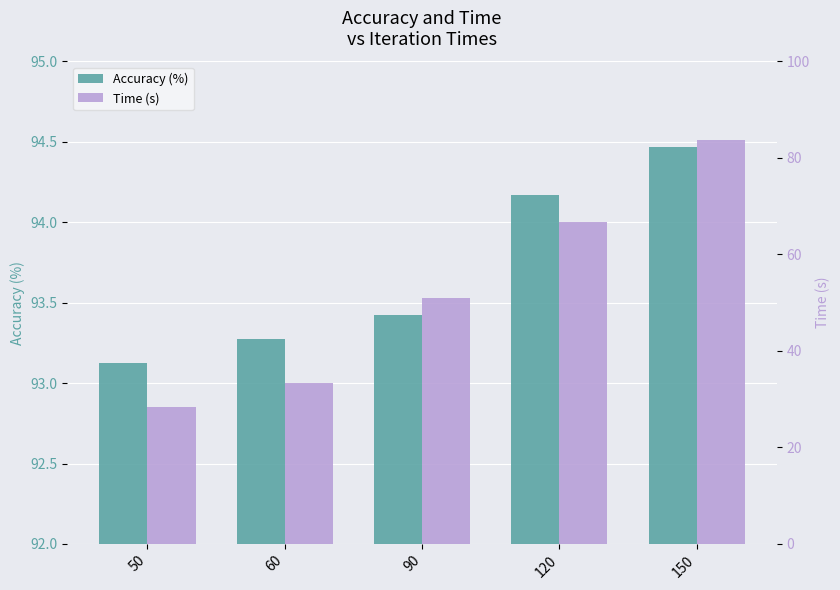

Where does the Time (s) series first go above 50?

90